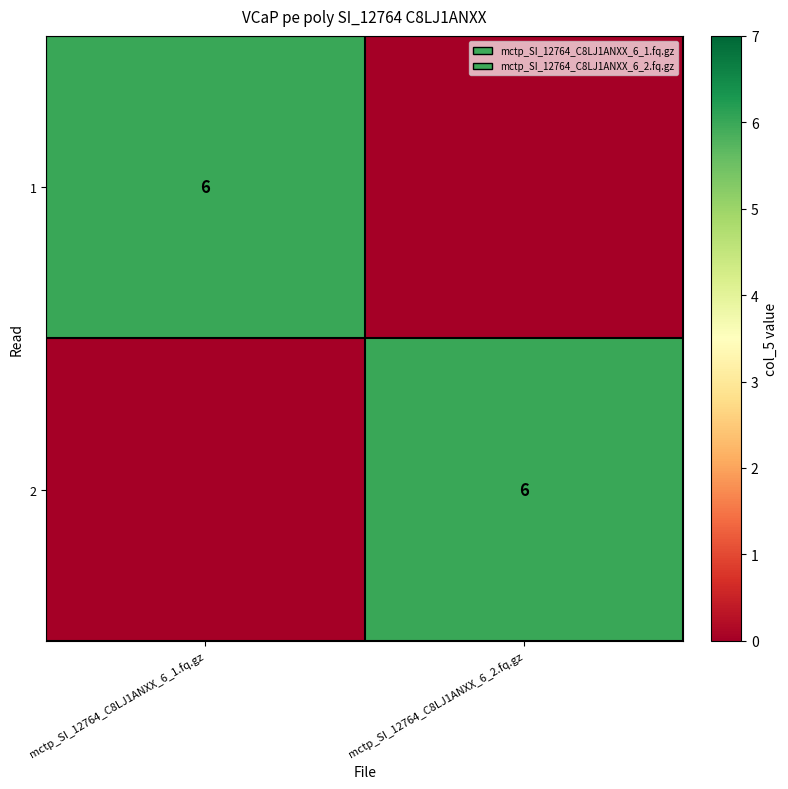

True or false: 1 has a value of 6 at mctp_SI_12764_C8LJ1ANXX_6_1.fq.gz.

True